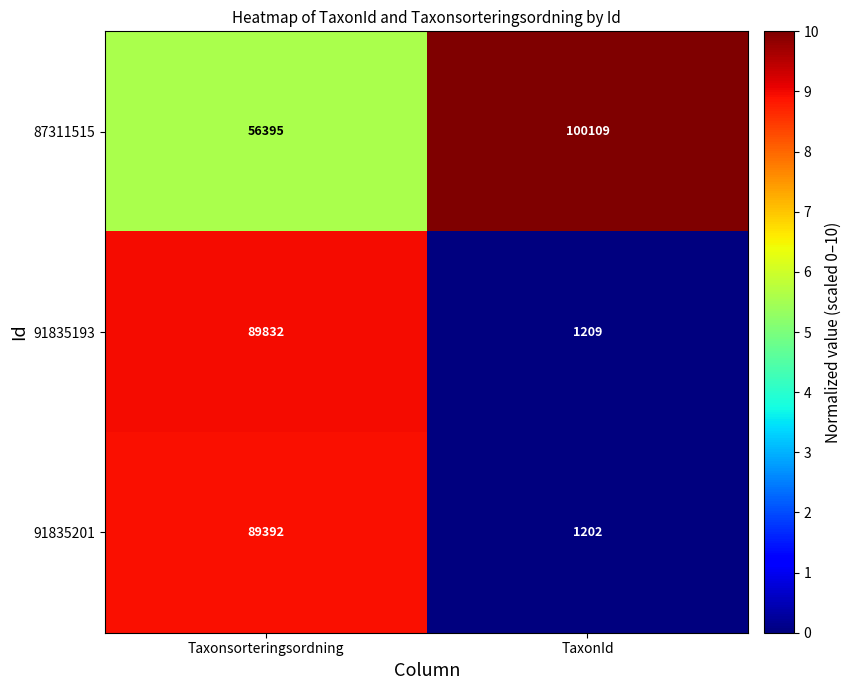

At TaxonId, list the series in order from largest to smallest.

87311515, 91835193, 91835201